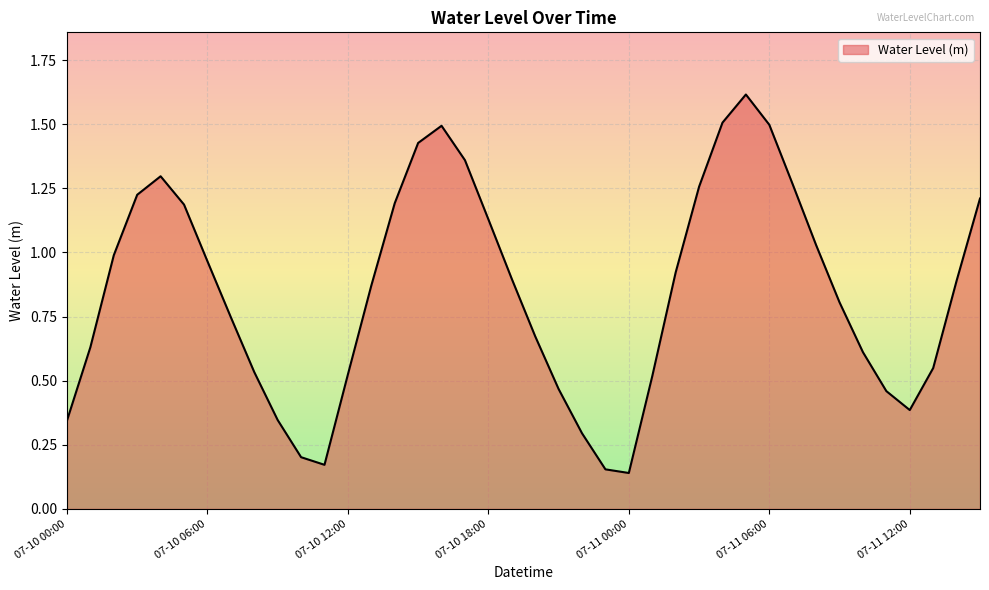

What is the maximum value shown in the chart?

1.6